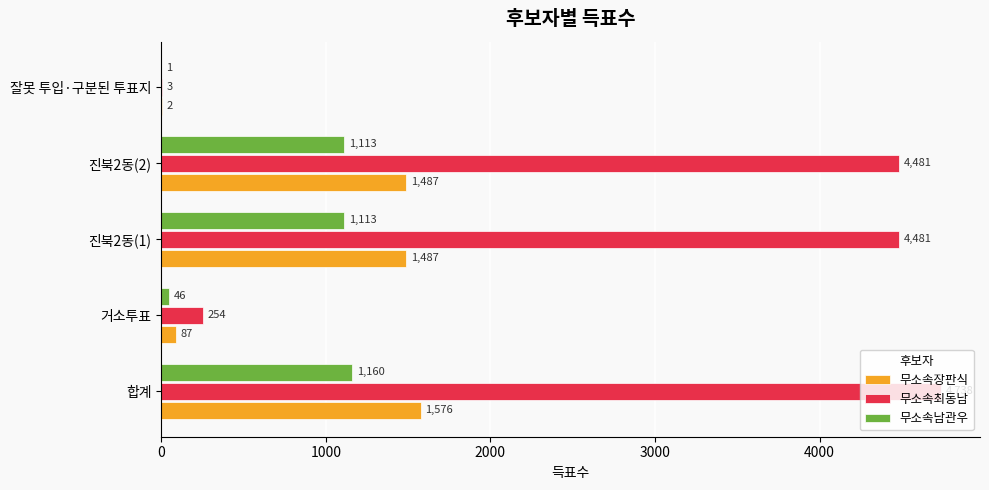

What is the approximate value of 무소속장판식 at 진북2동(1), to the nearest 100?

1500